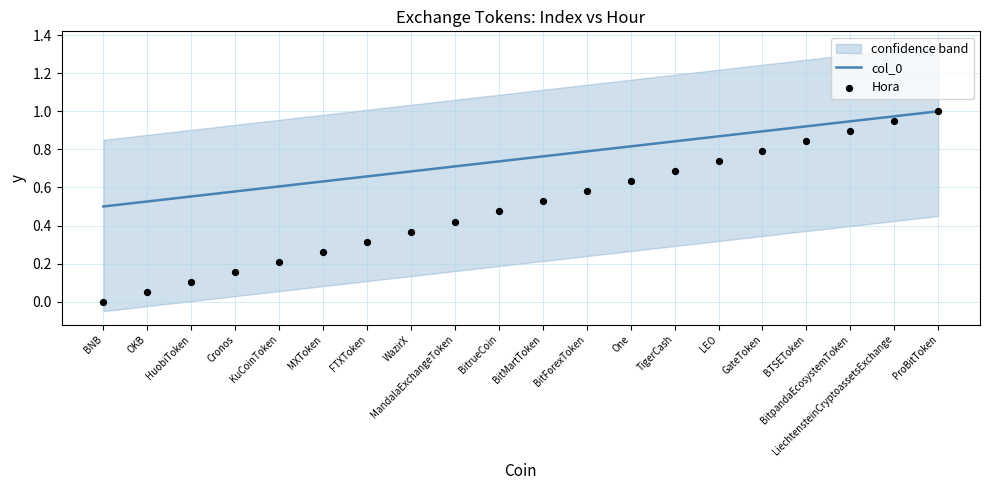

At how many categories does at least one series exceed 0?

20